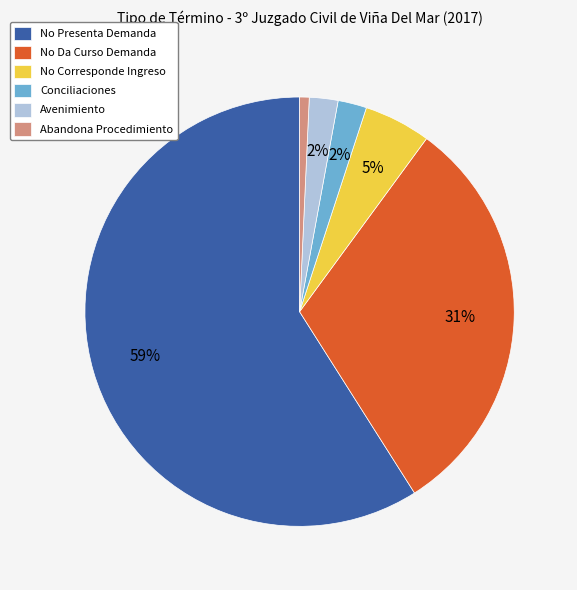

Which has a higher value, No Da Curso Demanda or No Presenta Demanda?

No Presenta Demanda